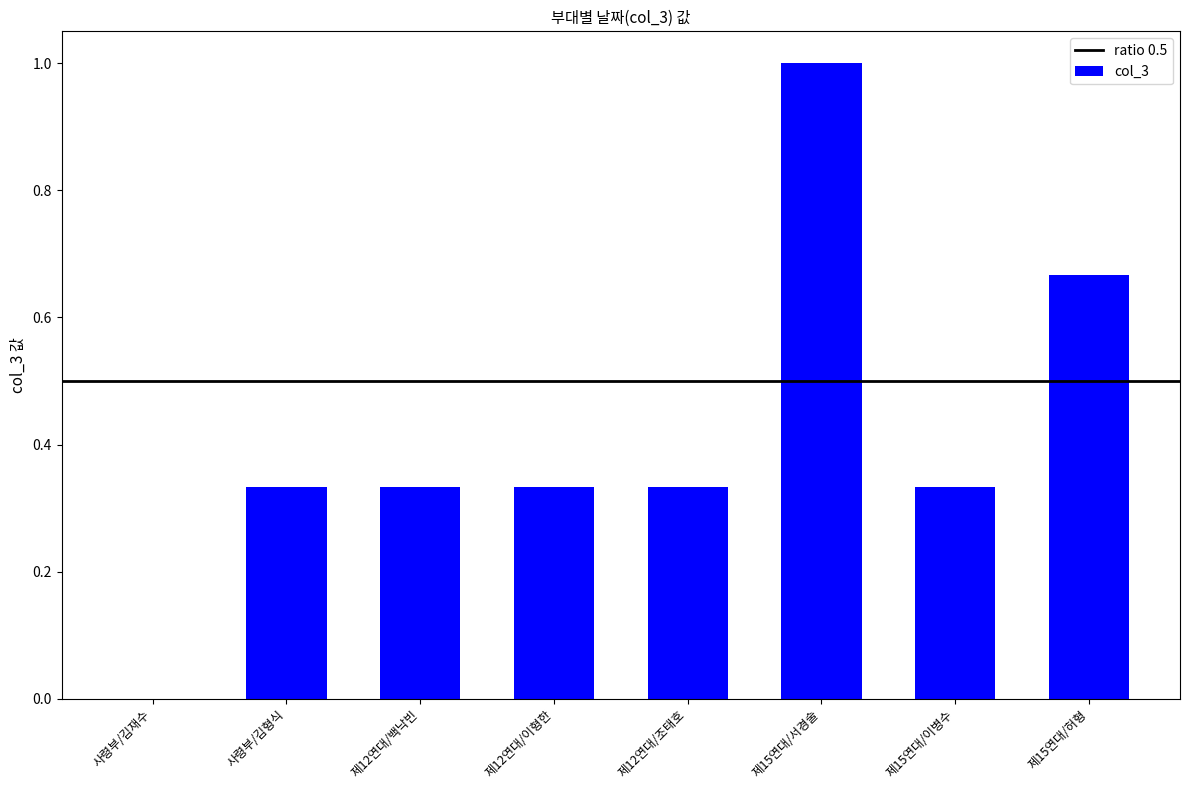

How many data points are above 0?

7